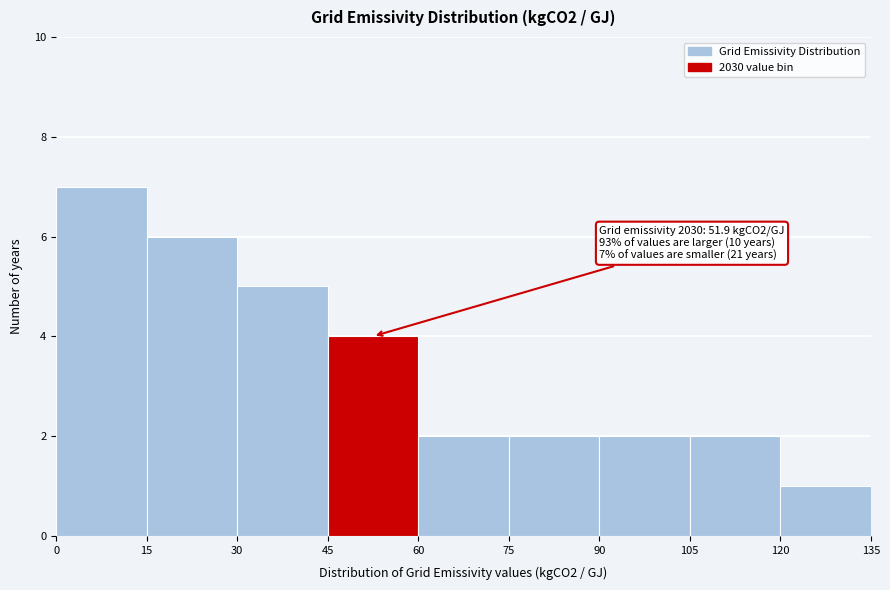

Which range on the x-axis has the tallest bar?

0 to 15